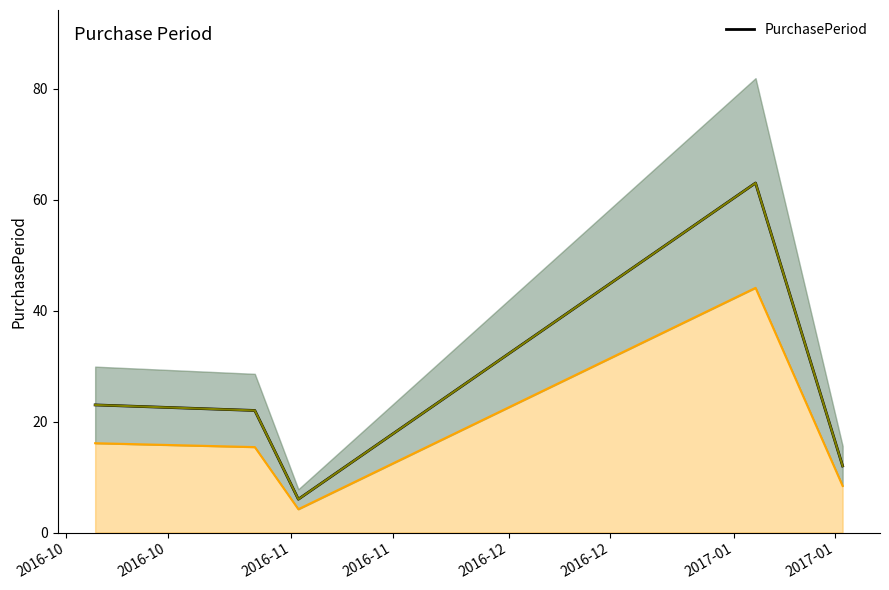

What is the minimum value for PurchasePeriod?

6